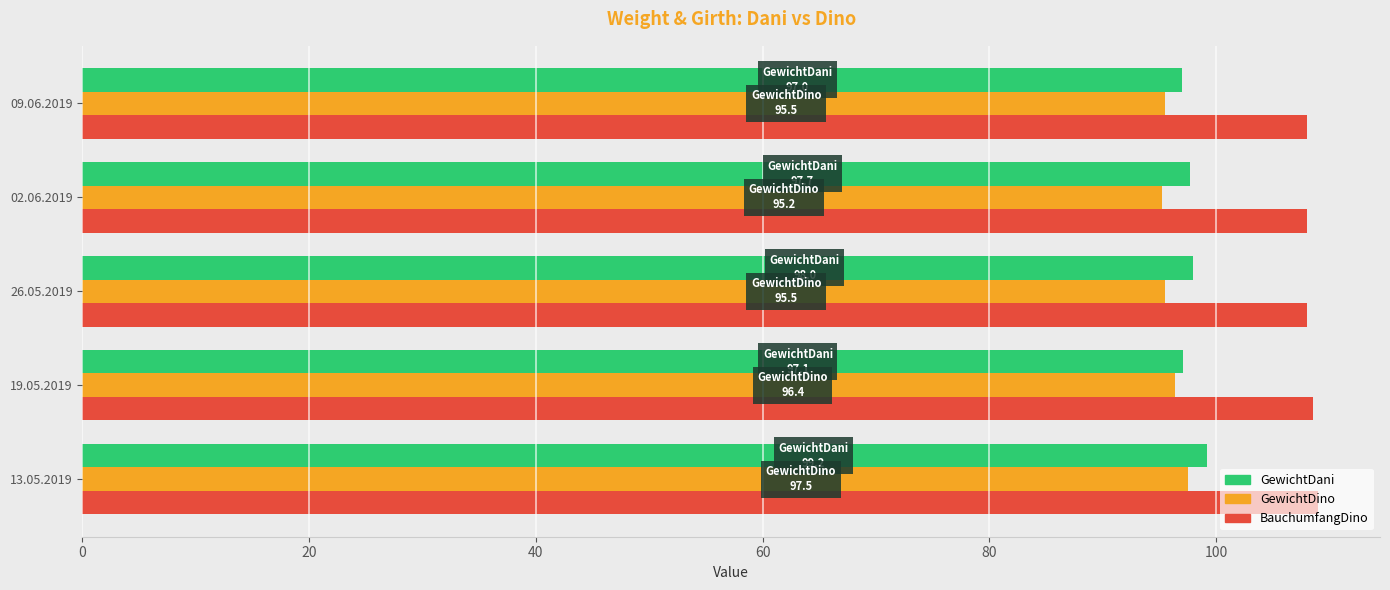

What is the spread (max minus min) of values at 02.06.2019?

12.8